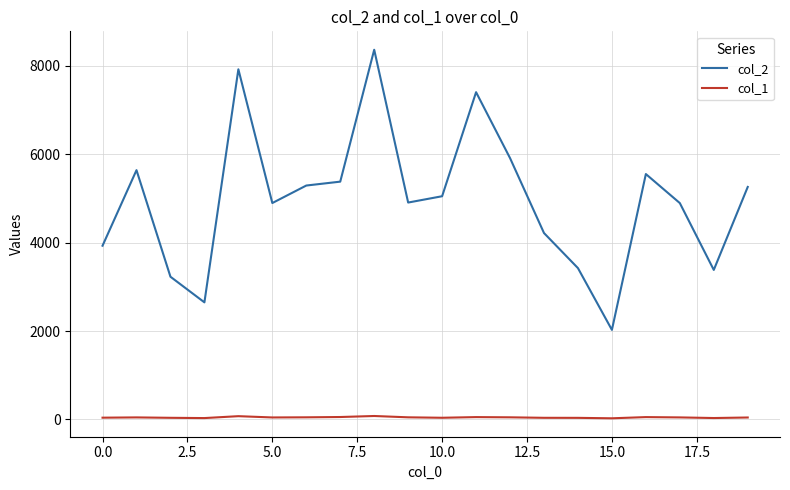

How many distinct data groups are displayed?

2